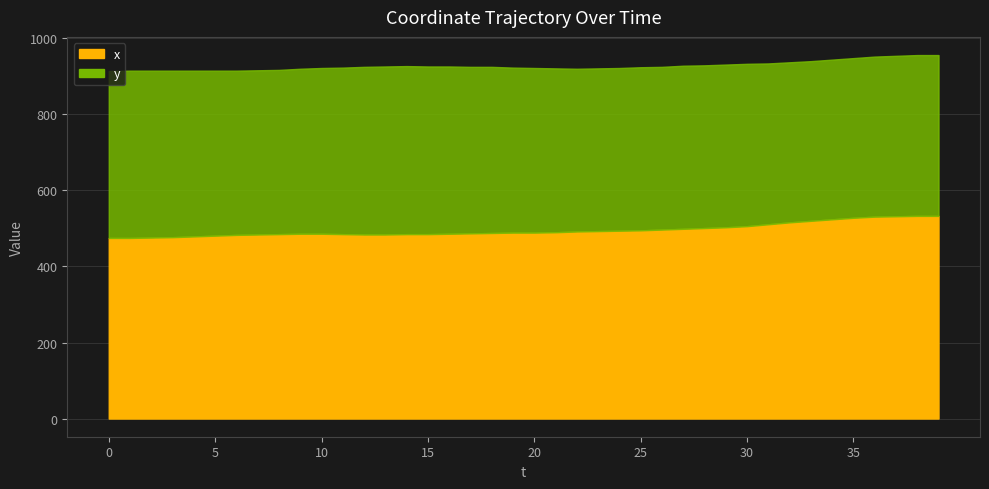

True or false: y and x cross at least once.

False